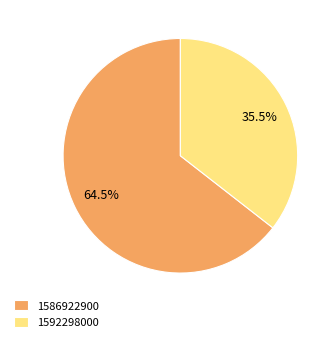

What percentage do 1592298000 and 1586922900 together represent?

100.0%